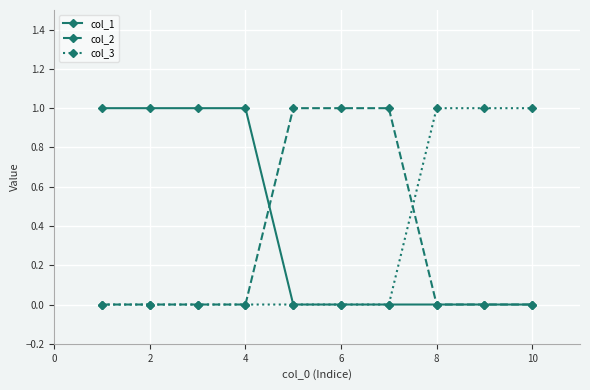

Count the col_2 values in the range 0 to 1.

10